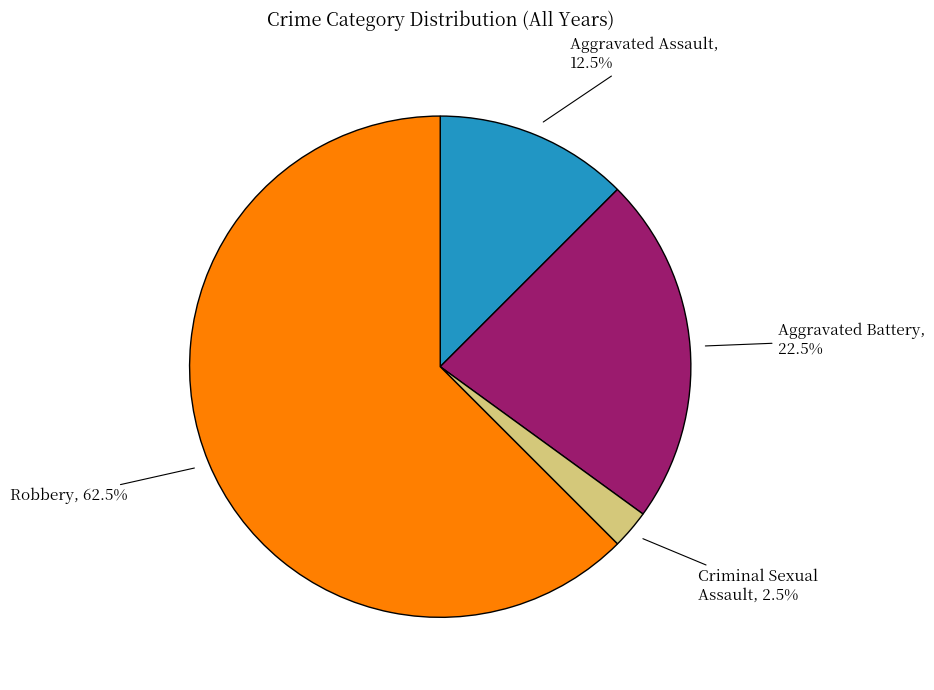

Rank the categories by value from highest to lowest.

Robbery, Aggravated Battery, Aggravated Assault, Criminal Sexual Assault